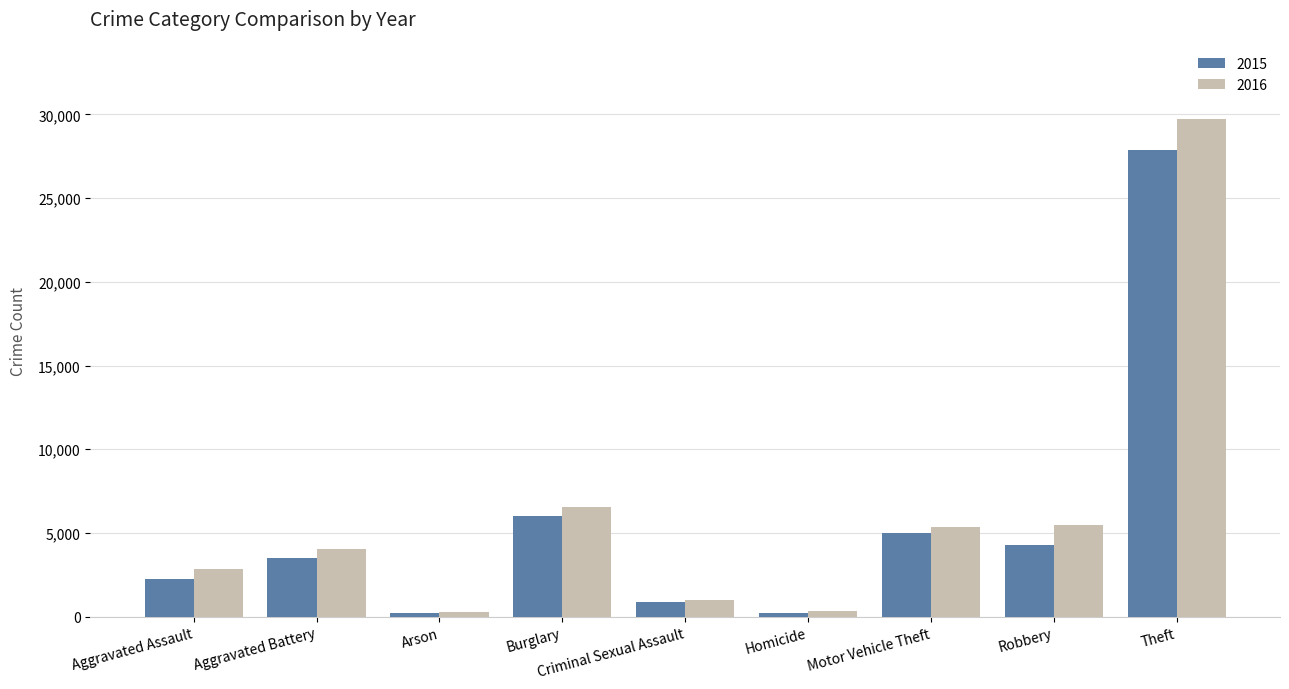

What is the difference between the highest and lowest values at Theft?

1828